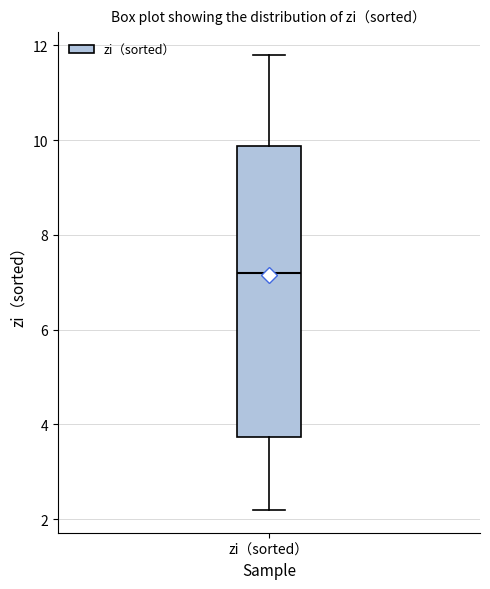

Read this box plot against the y-axis: the position of the median line, the range covered by the box, and the ends of both whiskers. The values are not printed on the chart, so give them approximately, as read against the axis.

median 7.2, box 3.8 to 9.8, whiskers 2.2 to 11.8